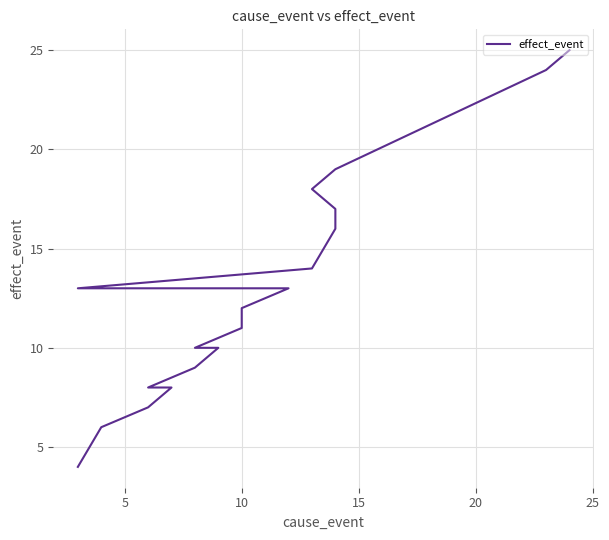

How many lines are shown in the chart?

1